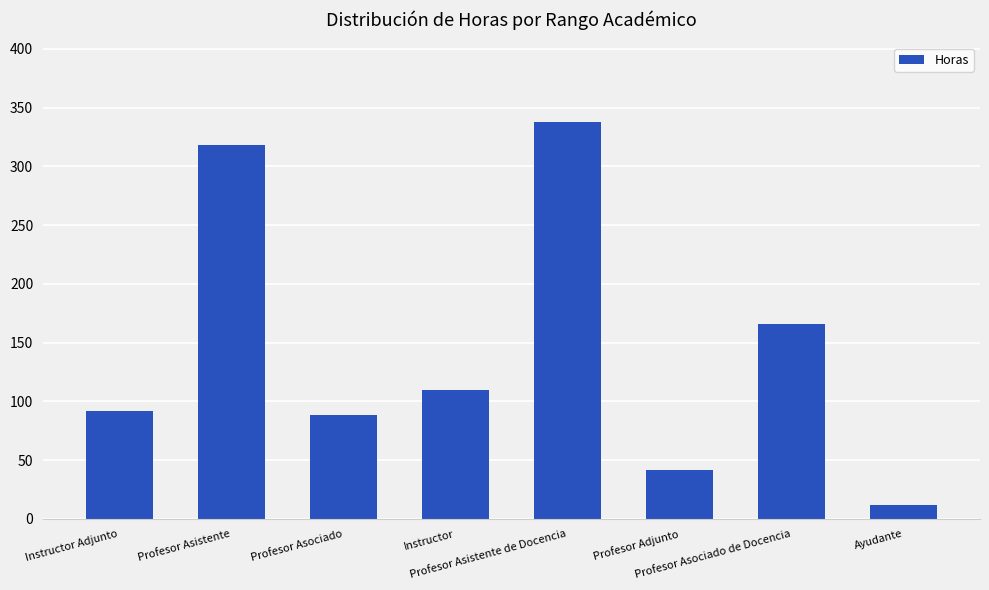

Reading left to right, transcribe all the data shown in this chart.

92	318	88	110	338	42	166	12